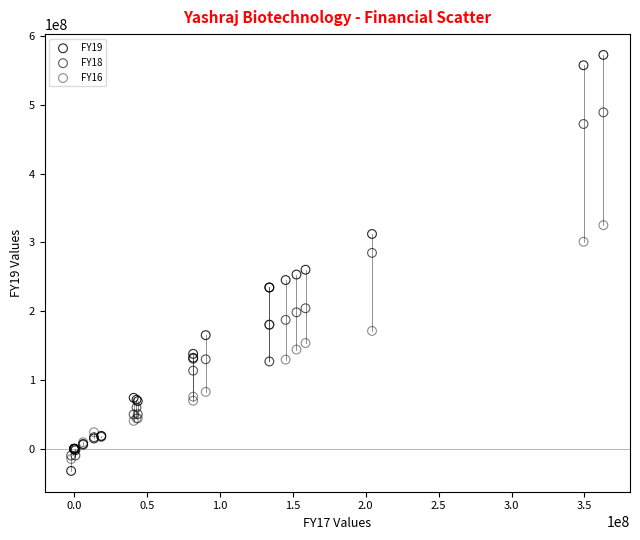

Which series reaches the minimum Y coordinate?

FY19